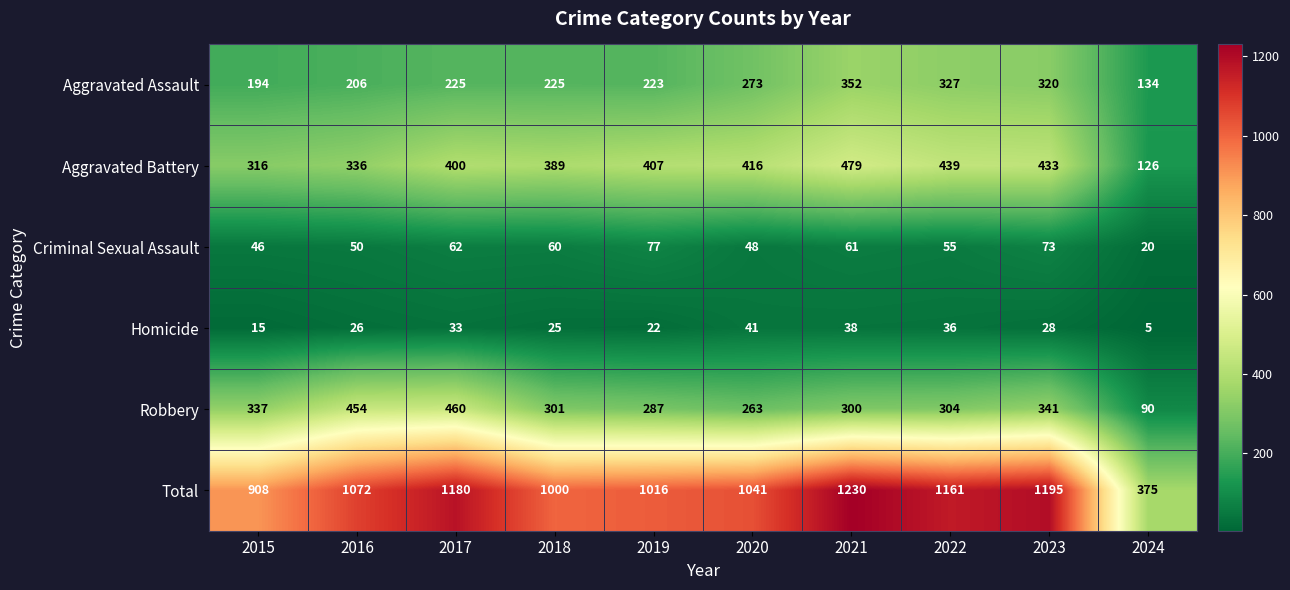

Which category has the lowest value in the Criminal Sexual Assault series?

2024